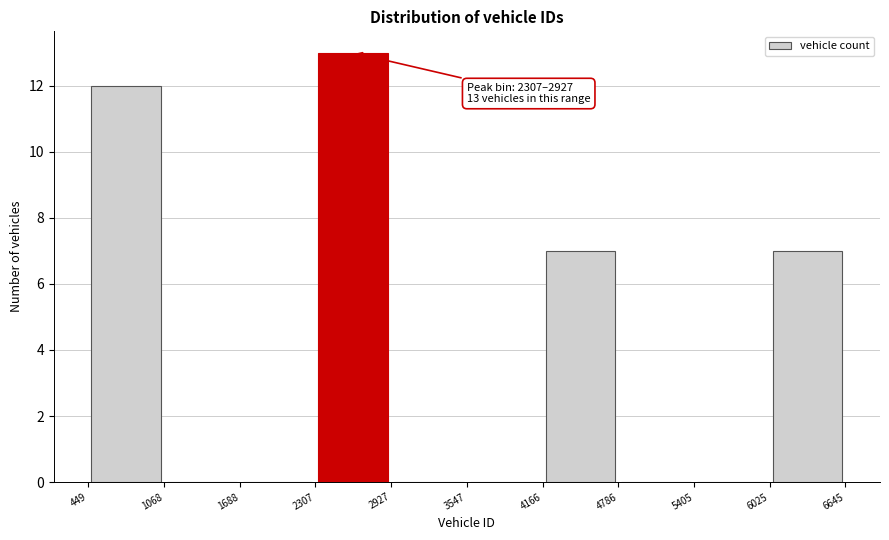

Which range on the x-axis has the tallest bar?

2307 to 2927